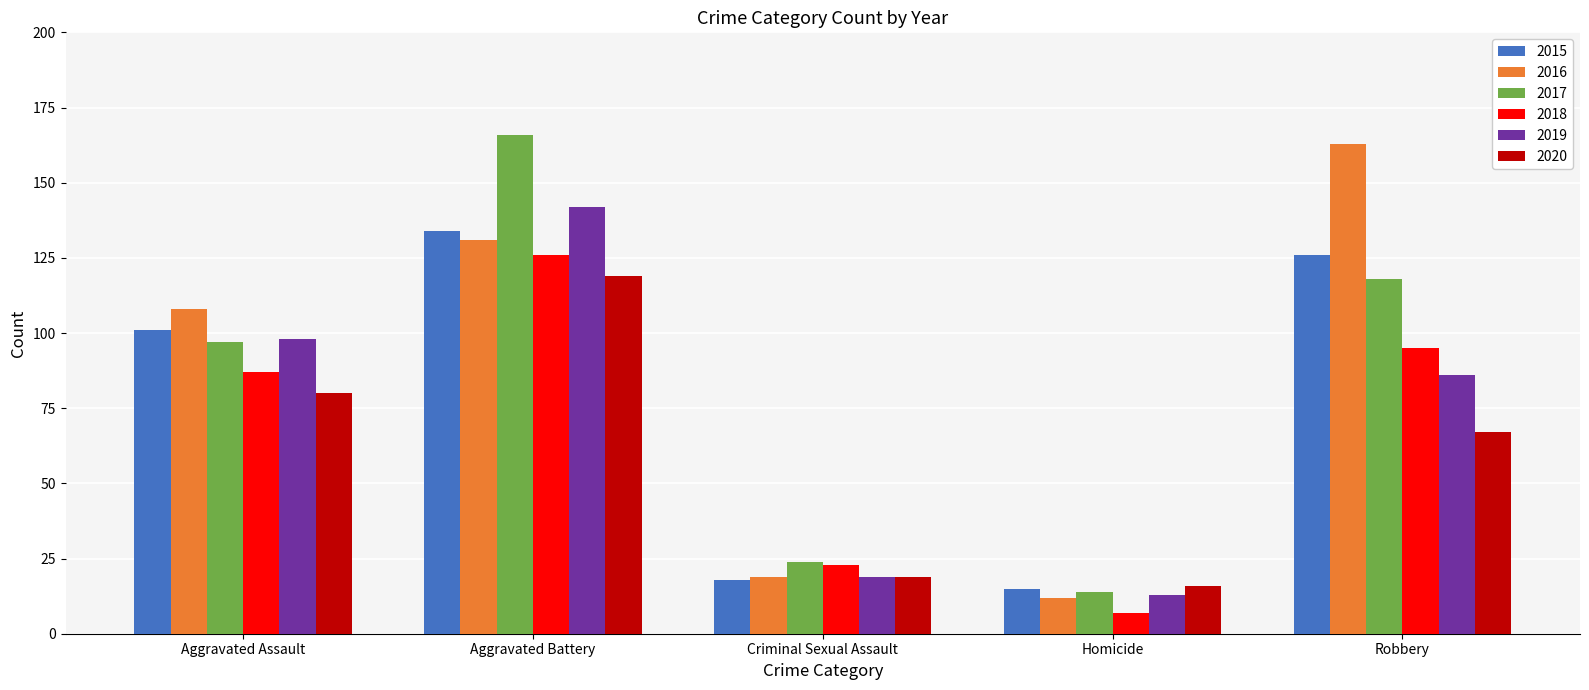

Is it true that 2015 equals 101 at Aggravated Assault?

True